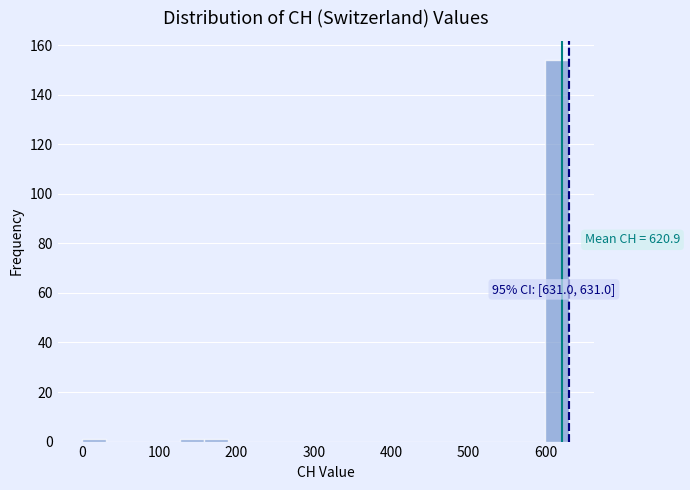

Read against the x-axis, roughly where is the centre of the tallest bar?

620